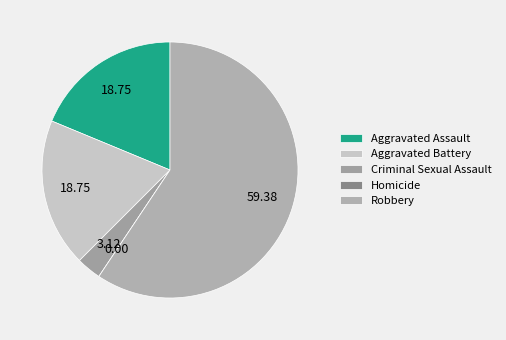

What is the change in value from Criminal Sexual Assault to Homicide?

-1